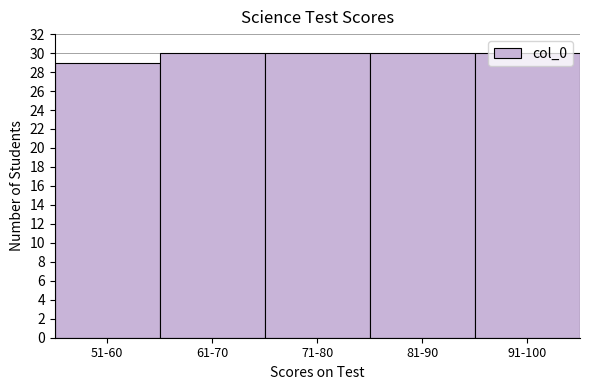

What is the label of the 1st bar from the right?

91-100